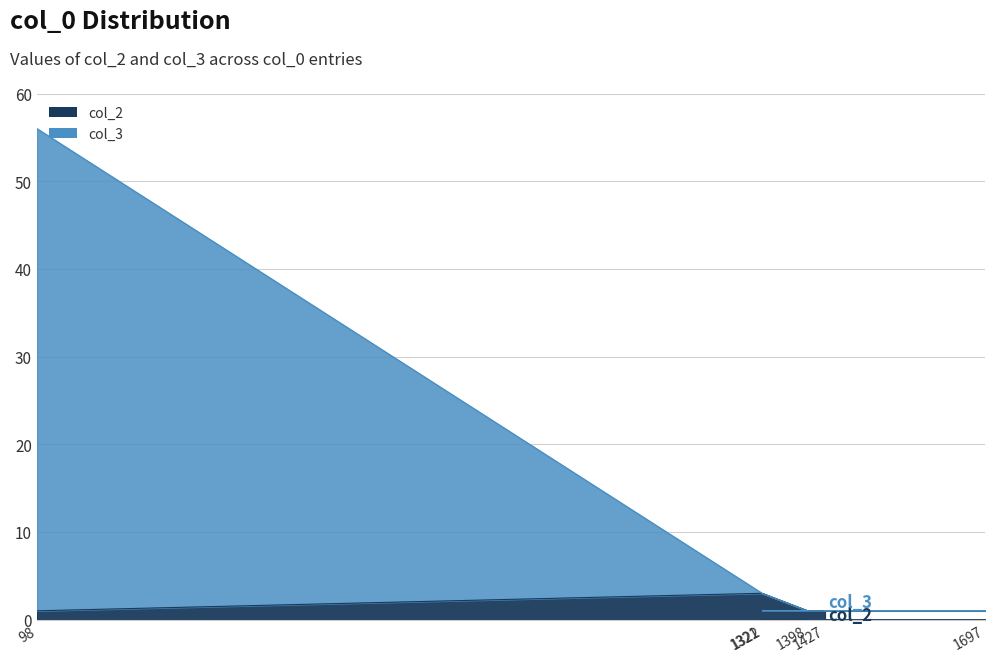

Reading left to right, extract all data points from this chart.

col_2: 98=1	1321=3	1398=1	1322=1	1697=1	1427=1
col_3: 98=56	1321=3	1398=1	1322=1	1697=1	1427=1